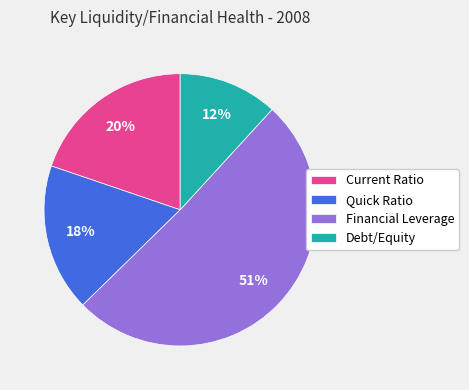

True or false: Financial Leverage accounts for 51% of the total.

True